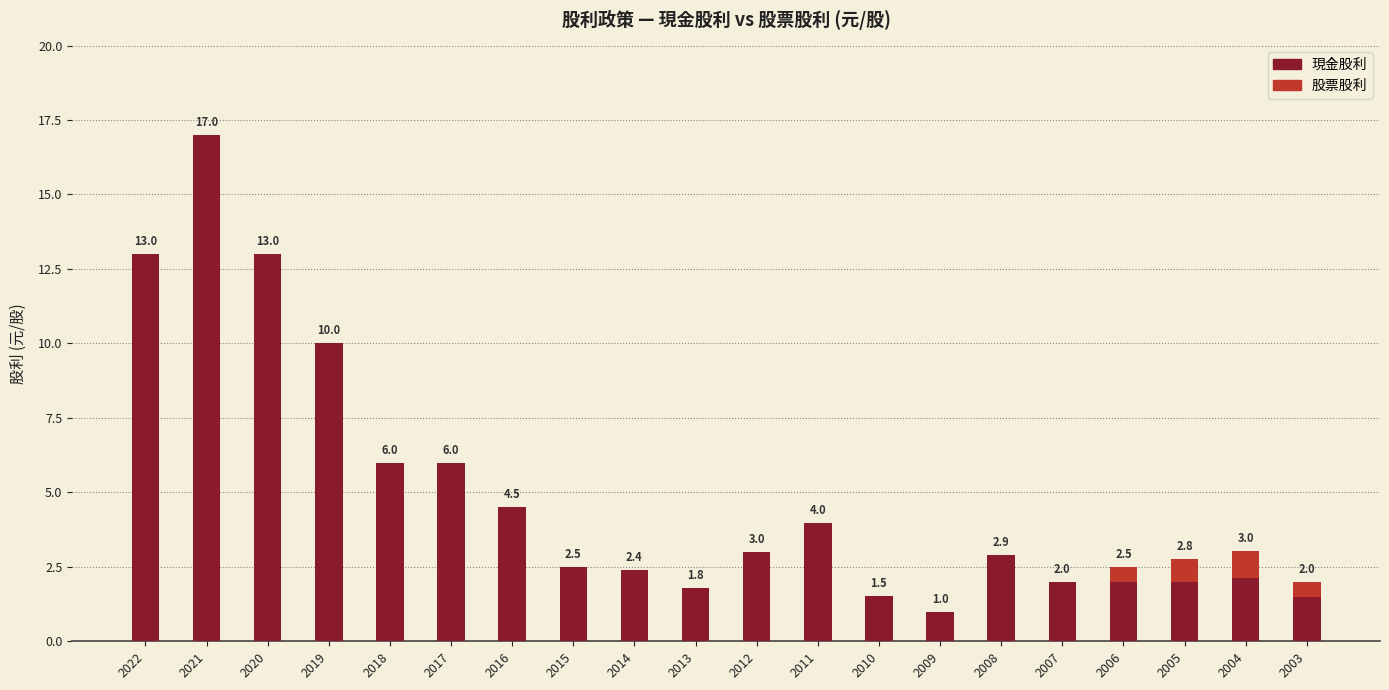

Count the number of categories in the chart.

20